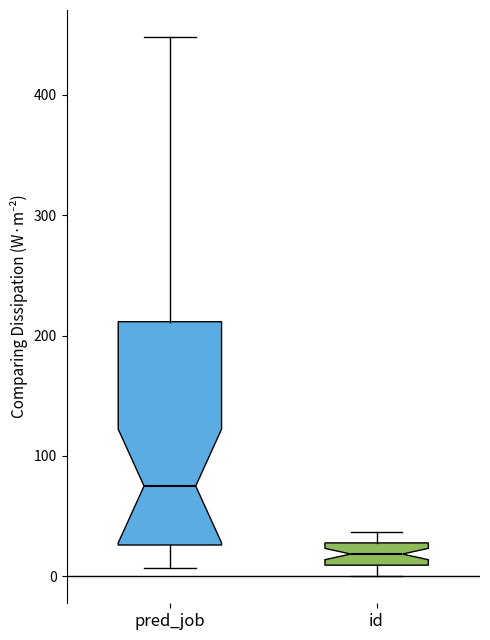

Reading left to right, transcribe this box plot: for each box, give where its median line is, the range the box spans, and where its two whiskers end, as read against the y-axis. The values are not printed on the chart, so give them approximately, as read against the axis.

pred_job: median 80, box 30 to 210, whiskers 10 to 450
id: median 20, box 10 to 30, whiskers 0 to 40